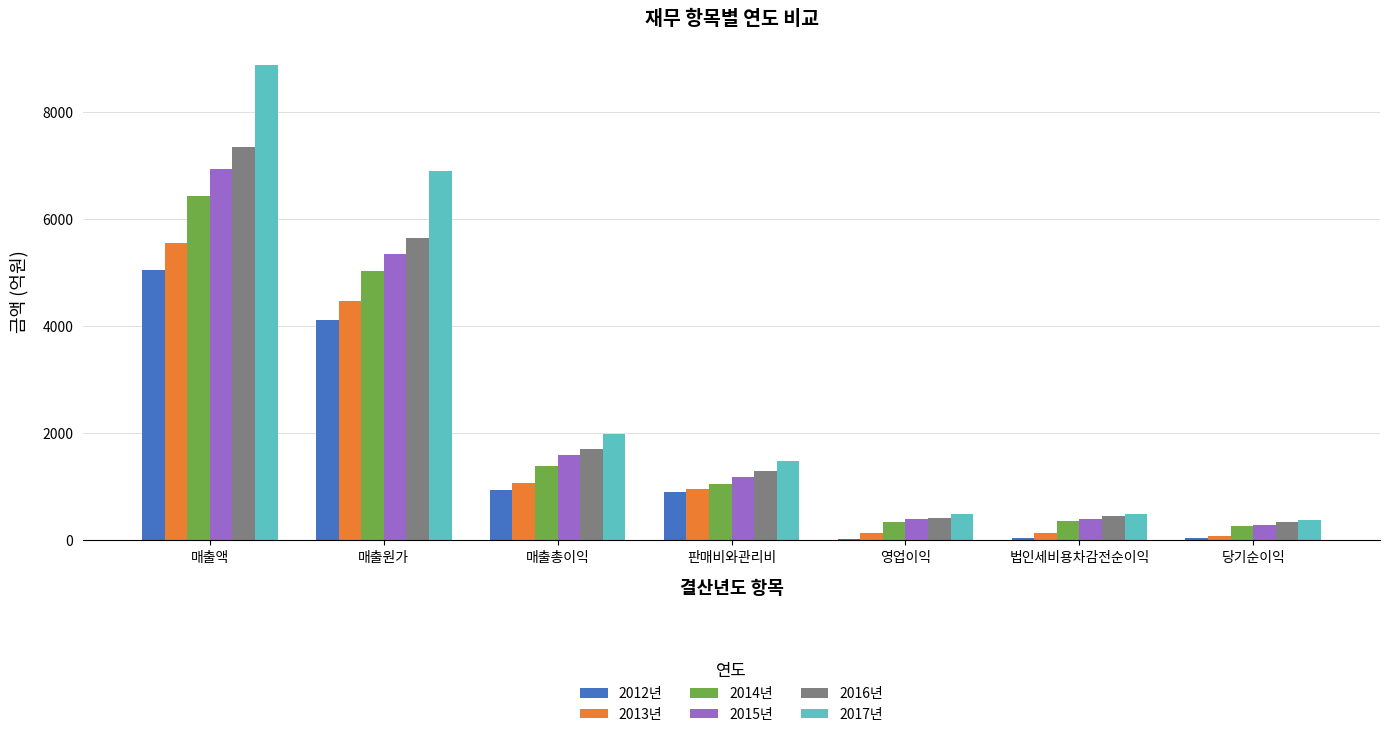

Which series changed the most between 매출액 and 영업이익?

2017년